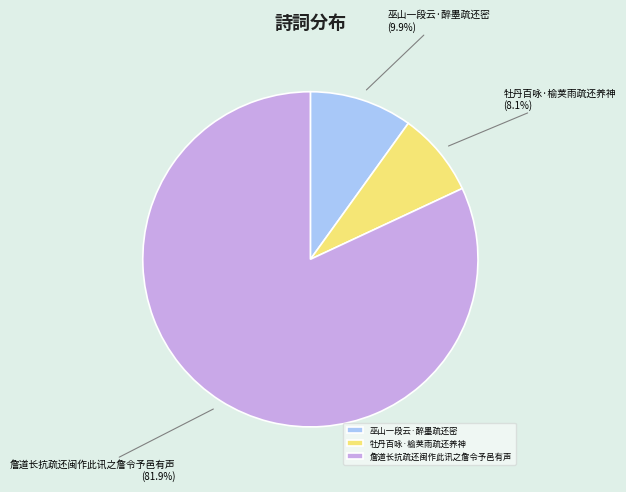

Count the number of slices in the pie.

3